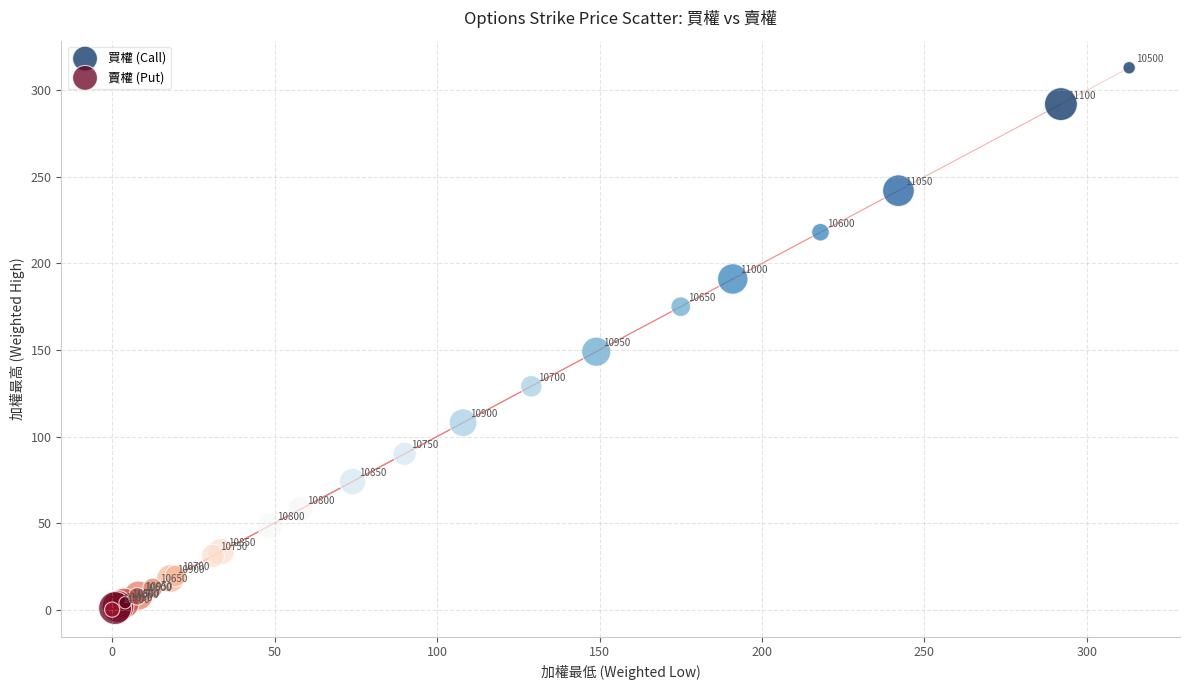

What are all the series names shown in the legend?

買權 (Call), 賣權 (Put)